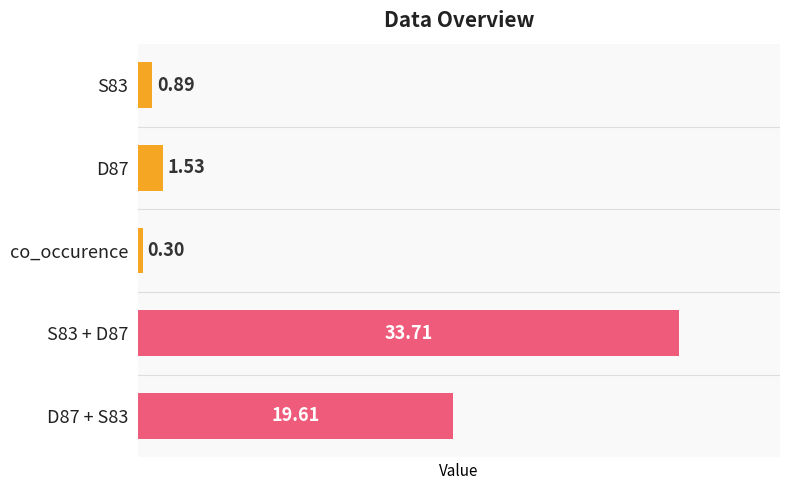

What is the sum of all values?

56.0